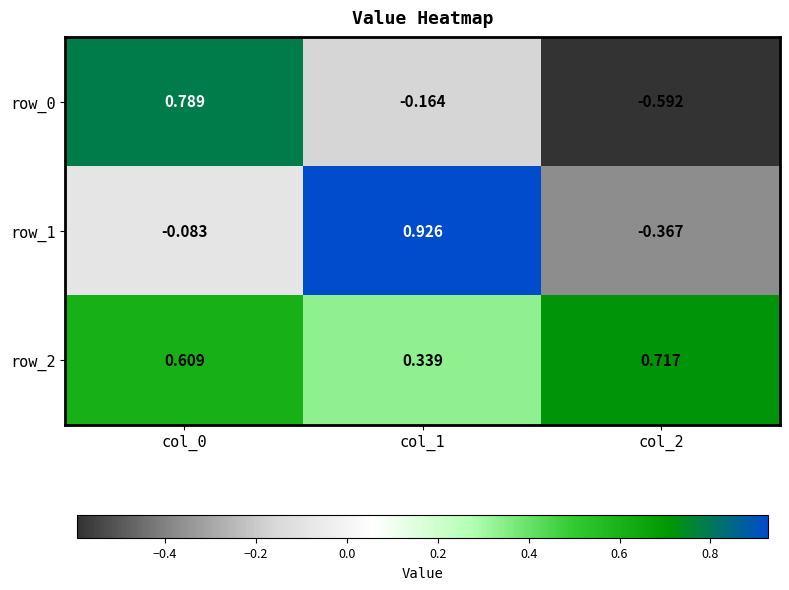

Is the value of row_1 at col_1 greater than the value of row_2 at col_0?

Yes